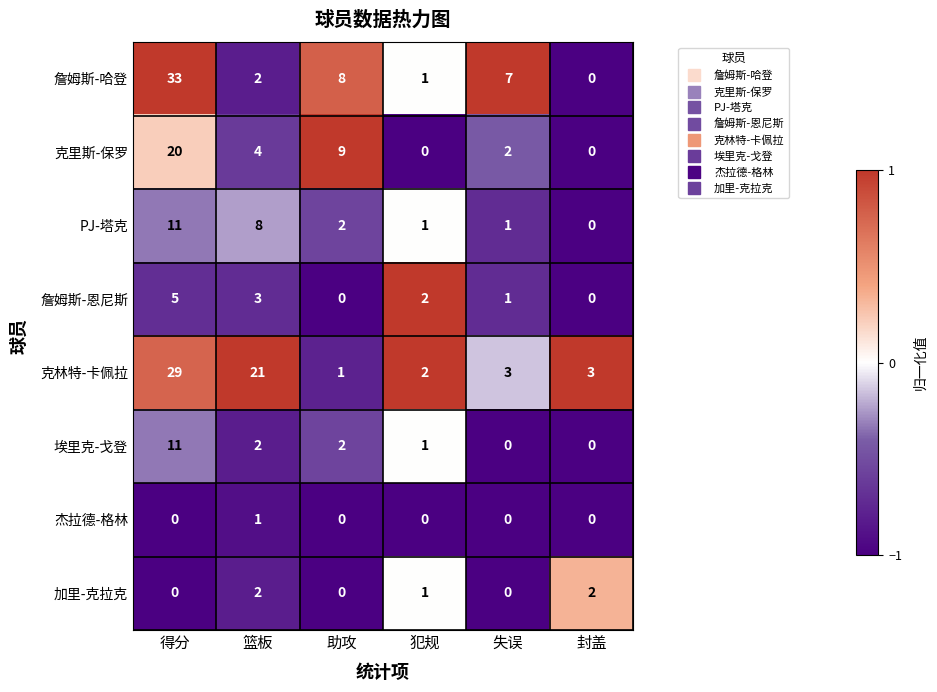

The 克里斯-保罗 series shows 6 at 助攻. True or false?

False